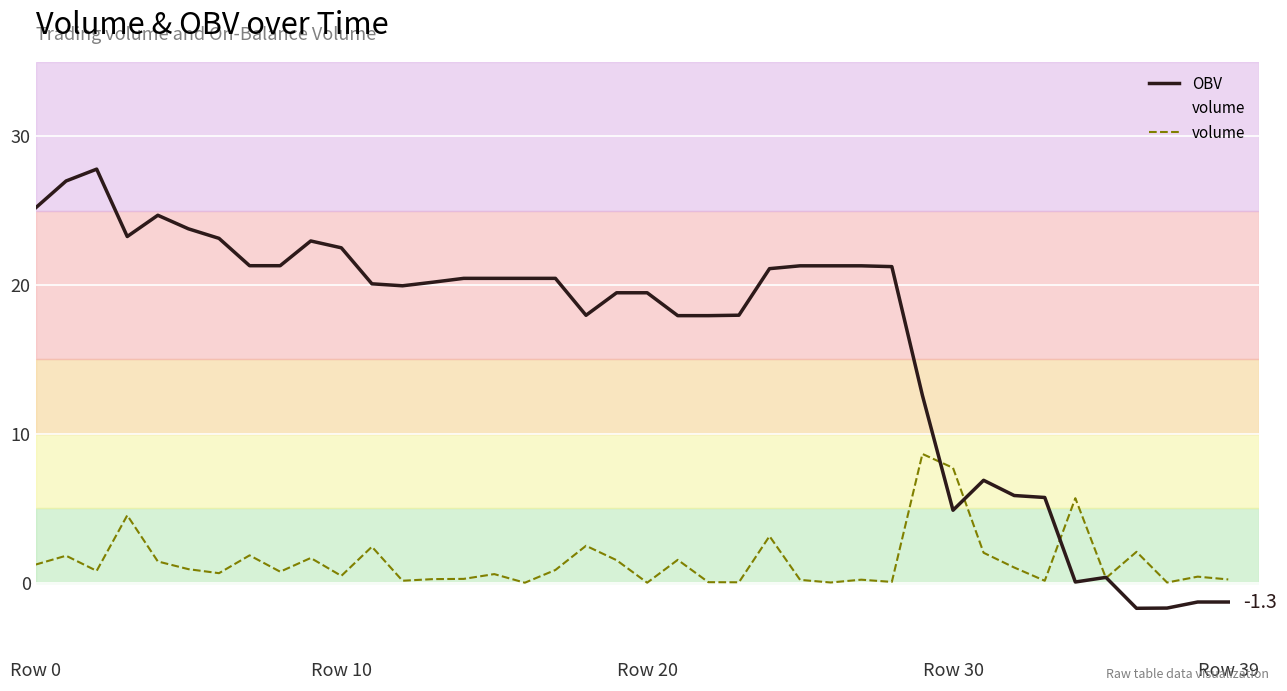

Rank the series by their average value, from lowest to highest.

volume, OBV